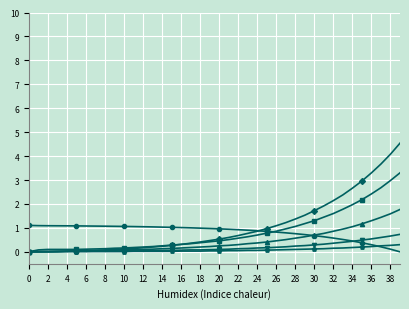

How many distinct data groups are displayed?

6